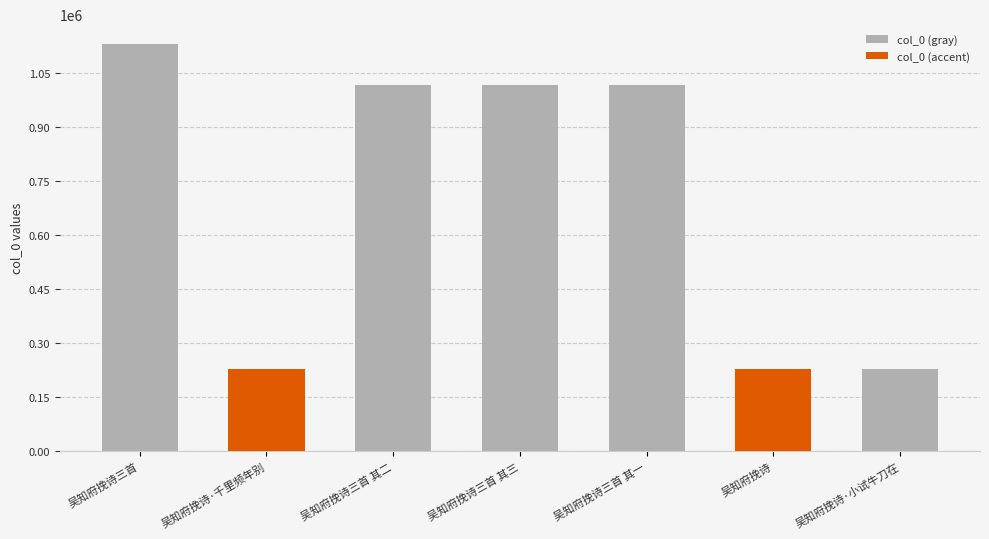

The chart shows a value of 1515715 at 吴知府挽诗三首 其一. True or false?

False